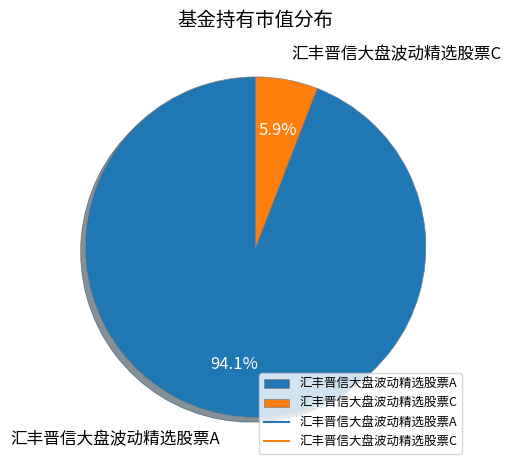

Which slice represents more than half of the pie?

汇丰晋信大盘波动精选股票A